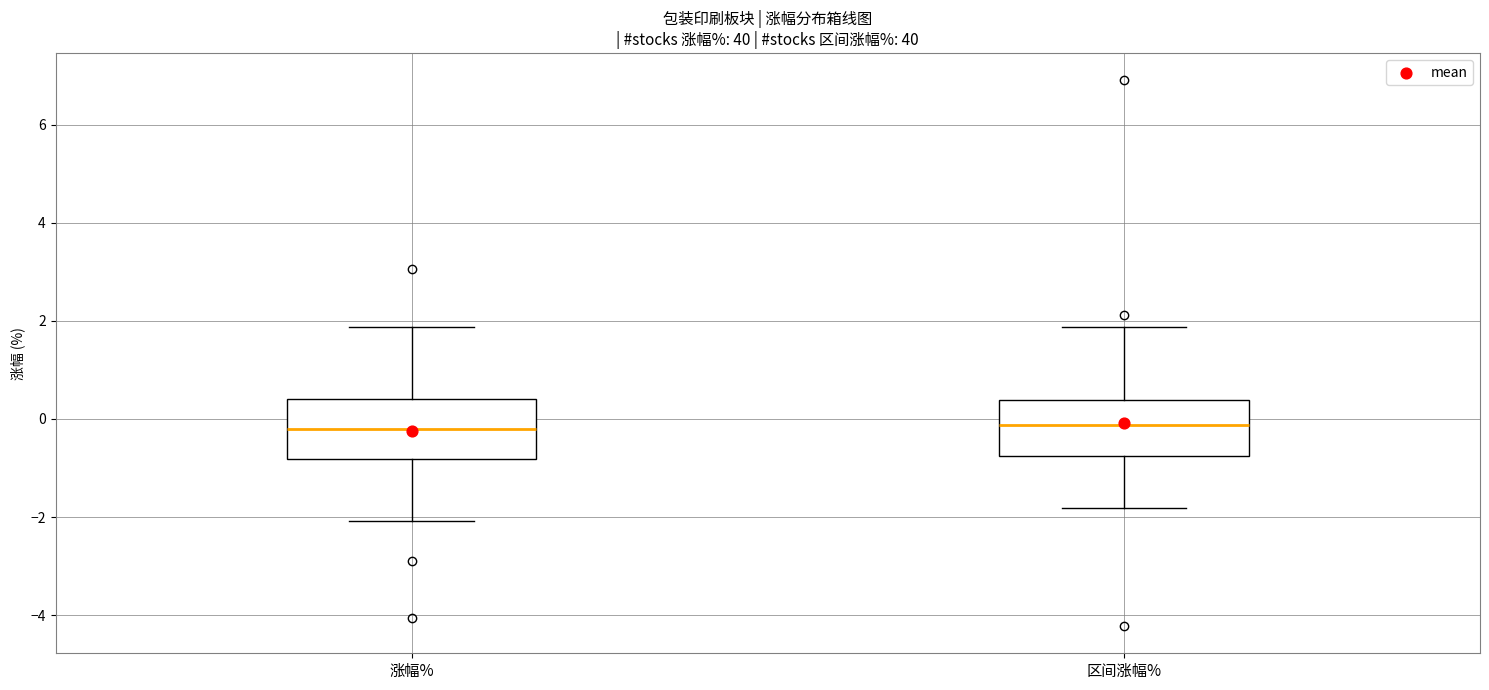

Reading left to right, transcribe this box plot: for each box, give where its median line is, the range the box spans, and where its two whiskers end, as read against the y-axis. The values are not printed on the chart, so give them approximately, as read against the axis.

涨幅%: median -0.2, box -0.8 to 0.4, whiskers -2.0 to 1.8
区间涨幅%: median -0.2, box -0.8 to 0.4, whiskers -1.8 to 1.8